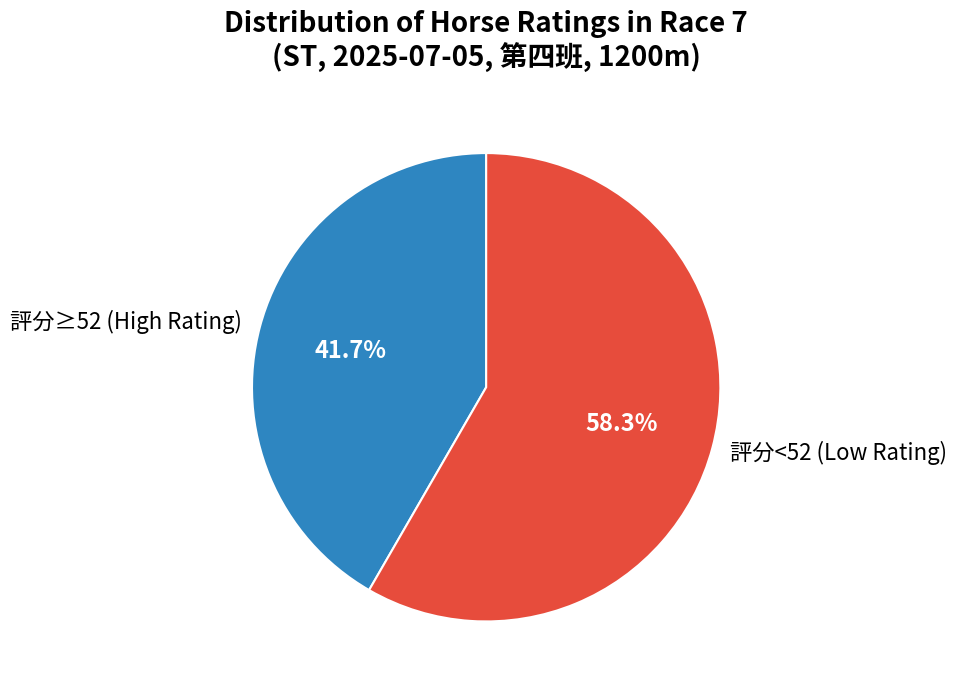

Which category has the biggest portion of the pie?

評分<52 (Low Rating)